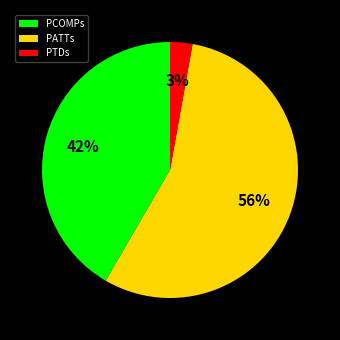

What percentage is the PTDs slice, to the nearest percent?

3%